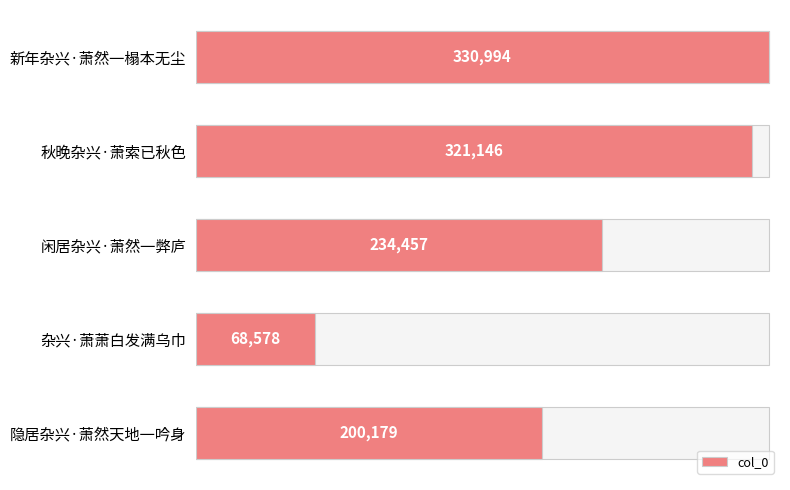

How many bars are there in total?

5